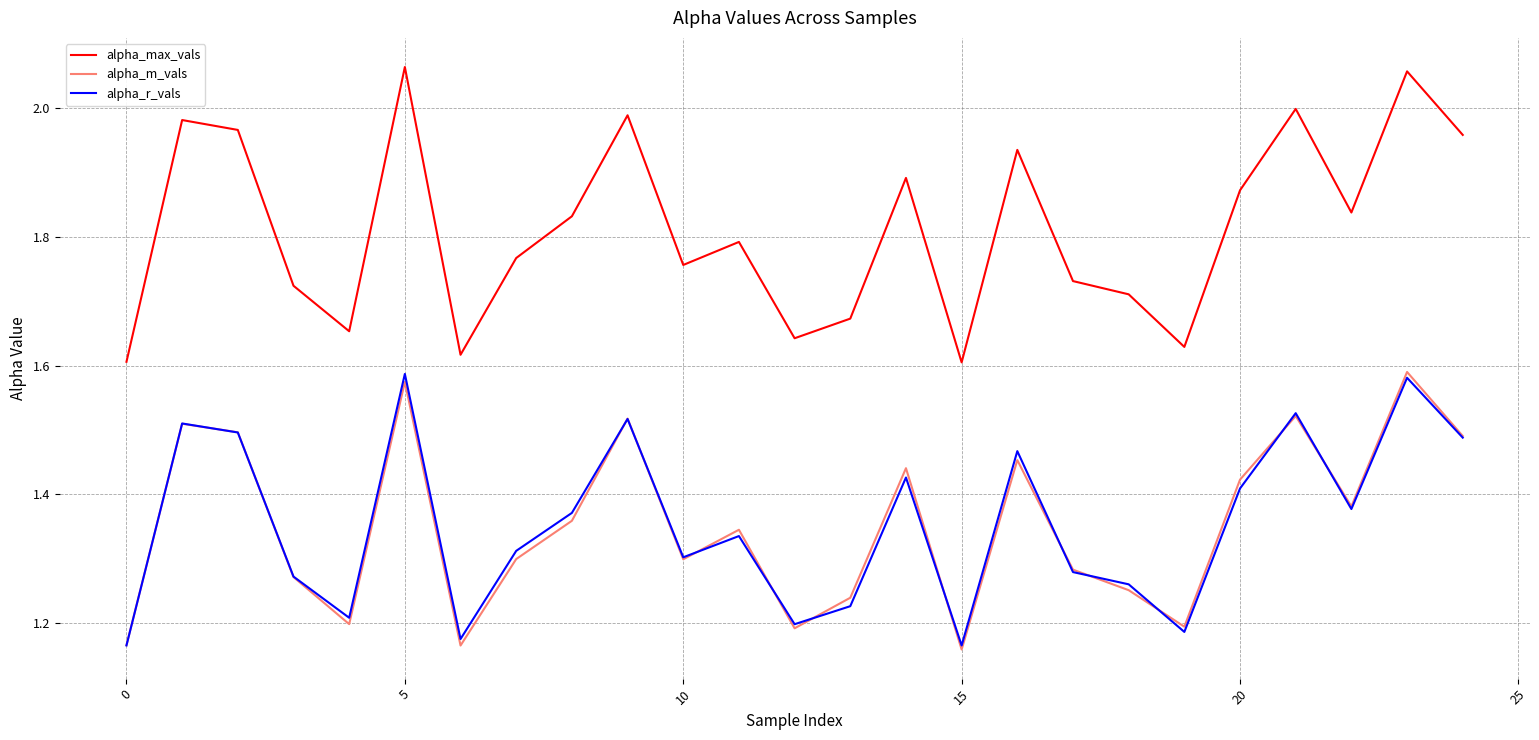

True or false: alpha_max_vals and alpha_r_vals intersect in this chart.

False